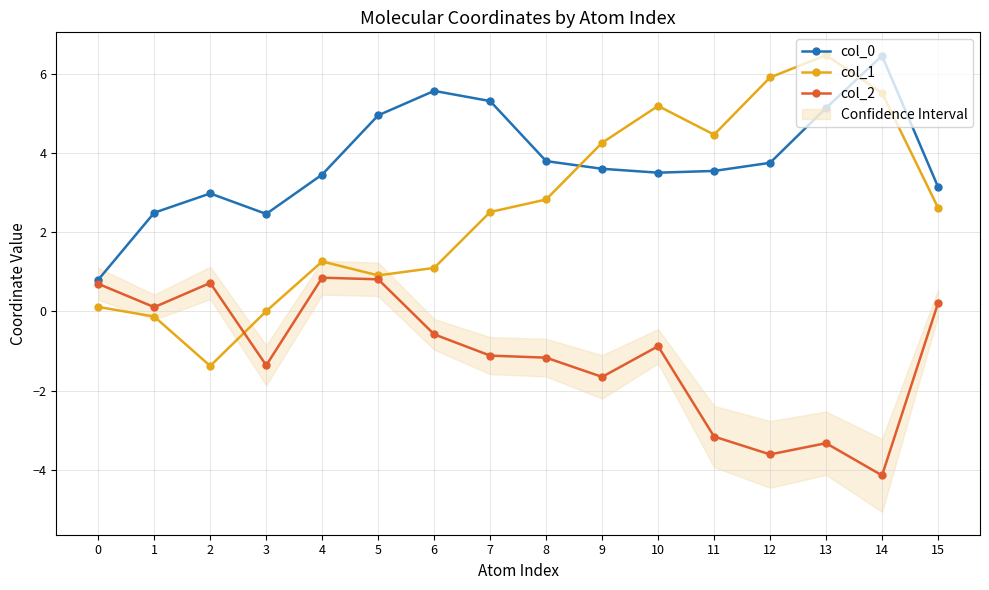

Which series has the widest spread of values?

col_1